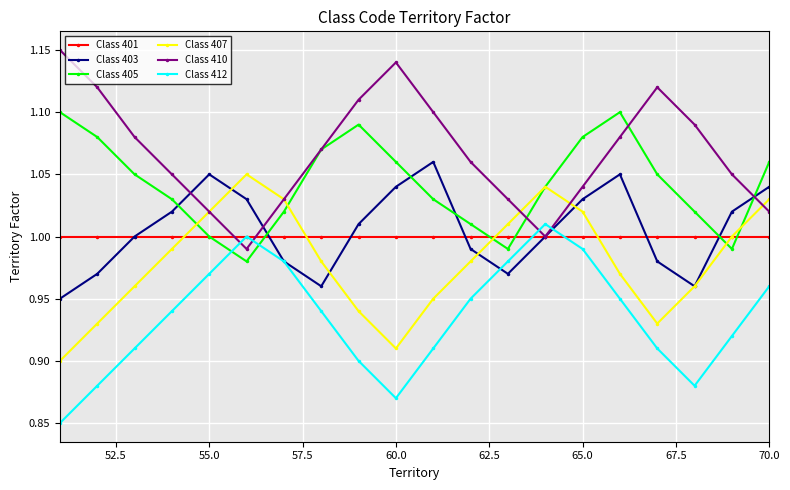

Count the number of data series in this chart.

6